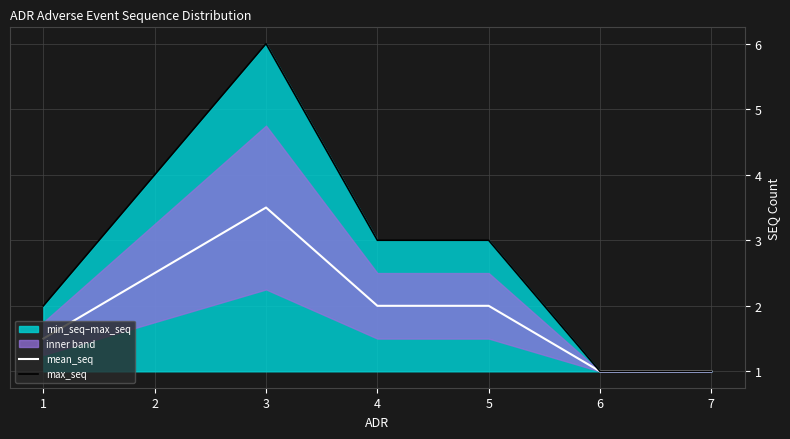

True or false: max_seq has a value of 4.7 at 5.

False